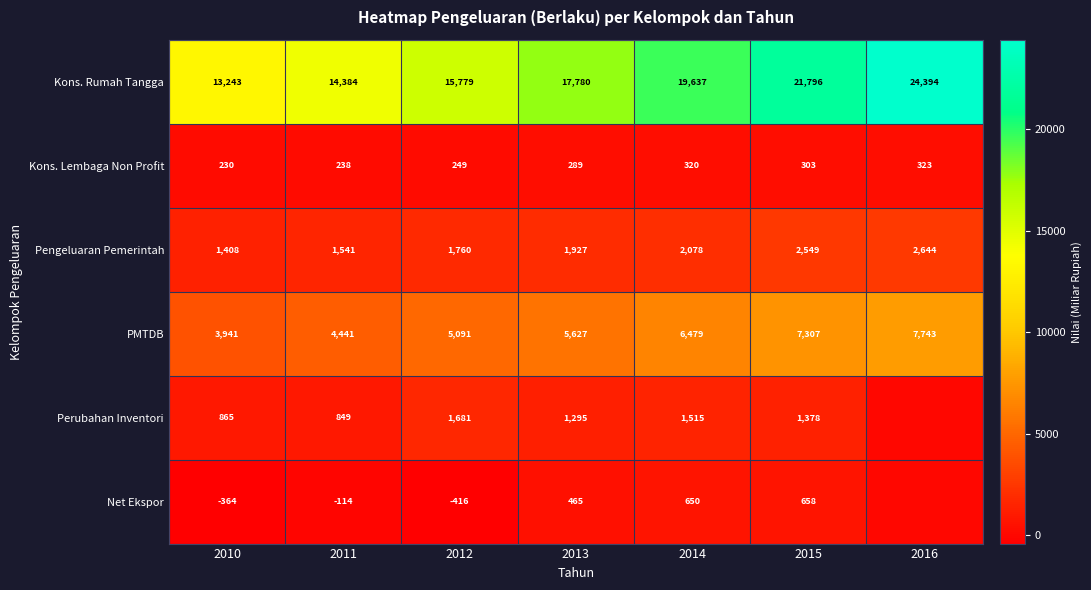

At how many categories does at least one series exceed 1858?

7